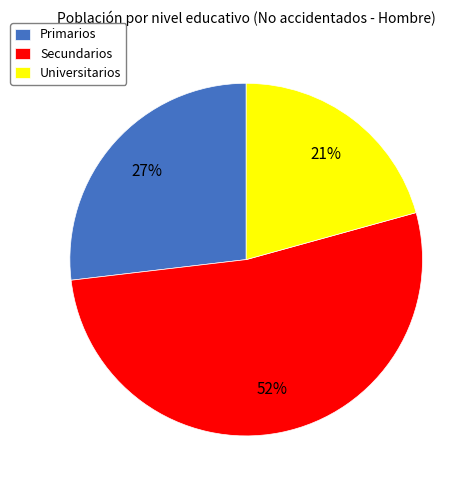

To the nearest percent, what percentage of the pie is Secundarios?

52%